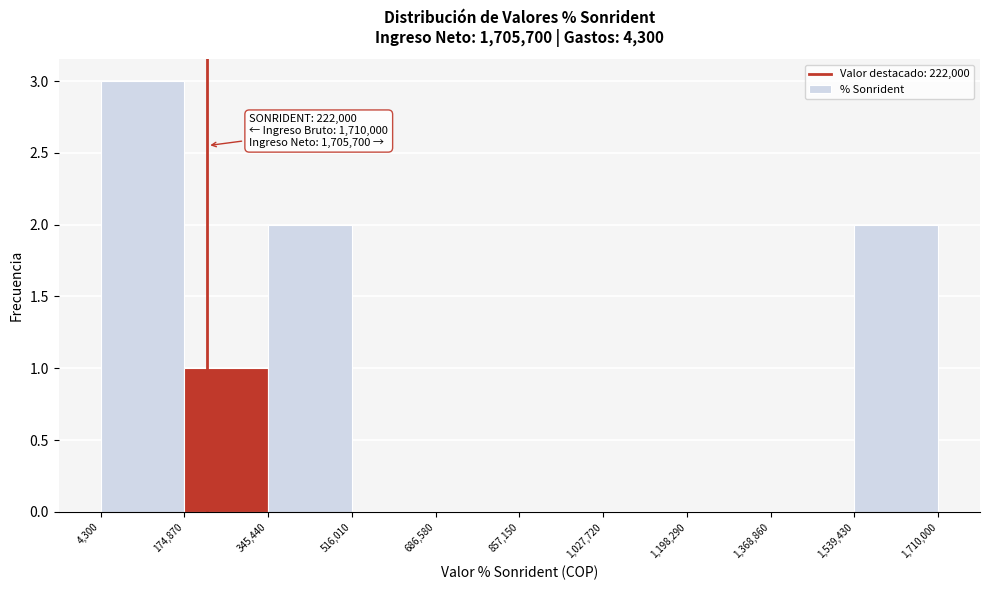

Which range on the x-axis has the tallest bar?

4,300 to 174,870